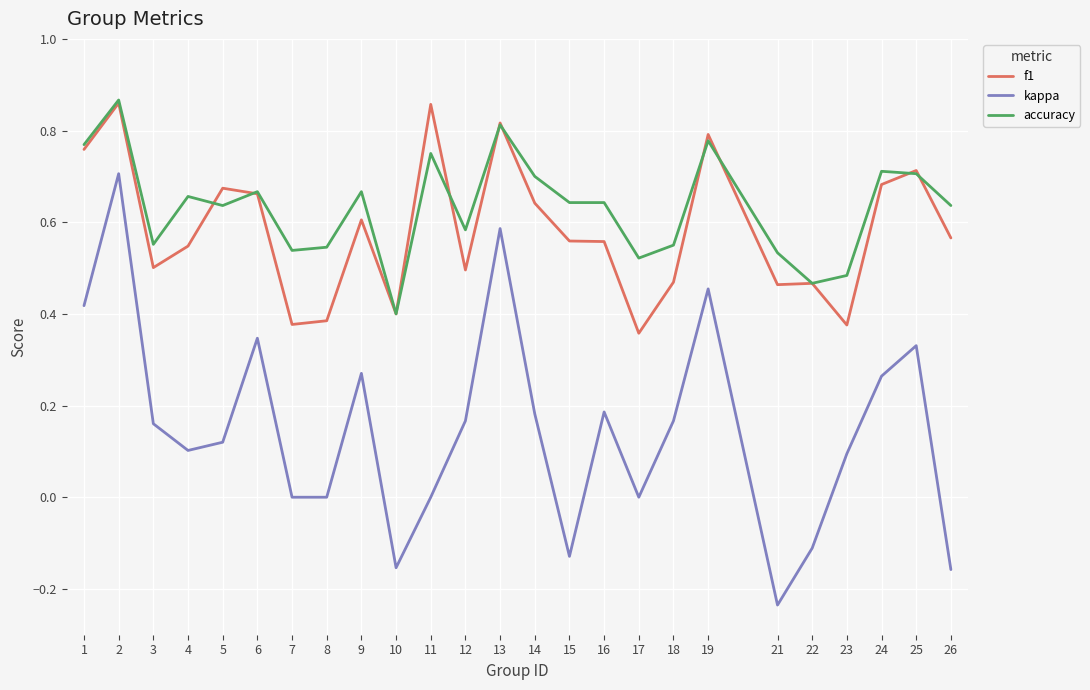

Count the f1 values in the range 0 to 1.

25